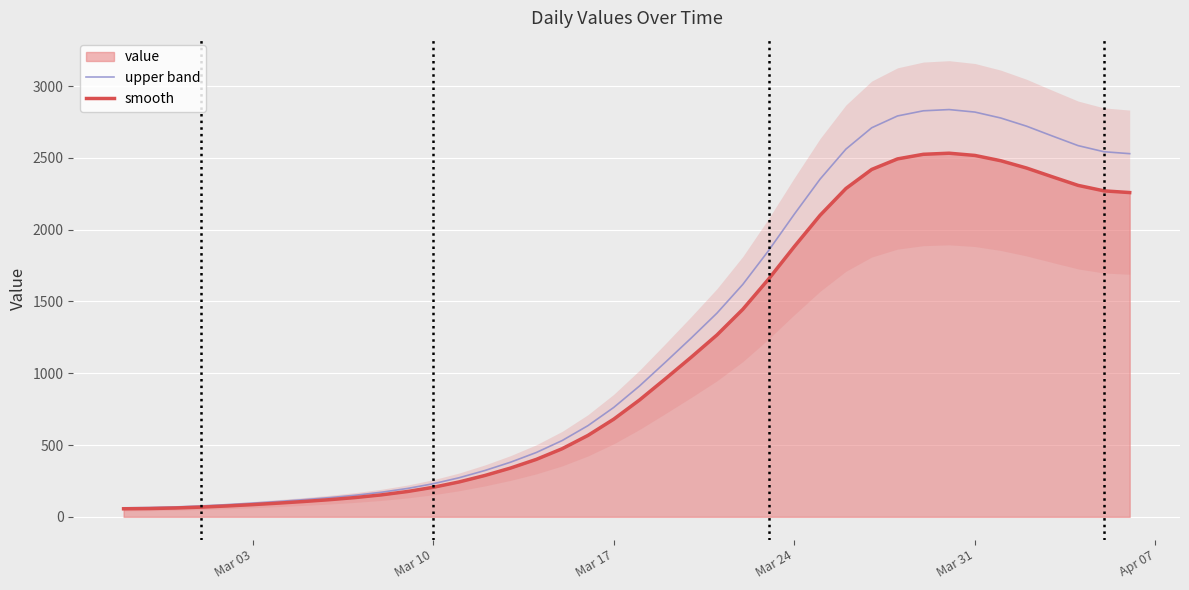

What are all the series names shown in the legend?

upper band, smooth